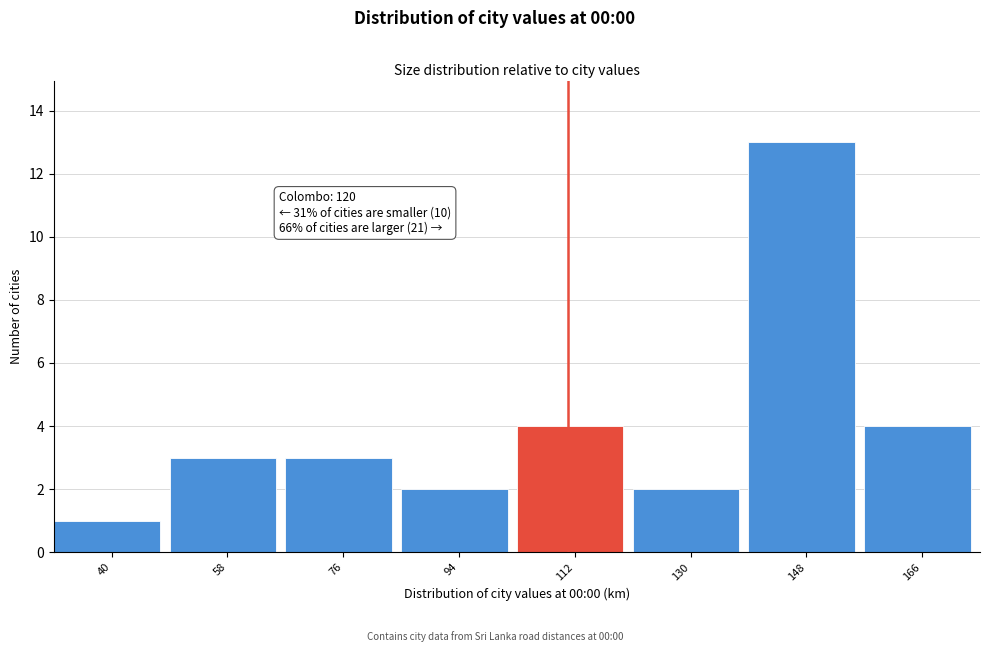

Reading right to left, what are all the values shown in this chart?

4	13	2	4	2	3	3	1